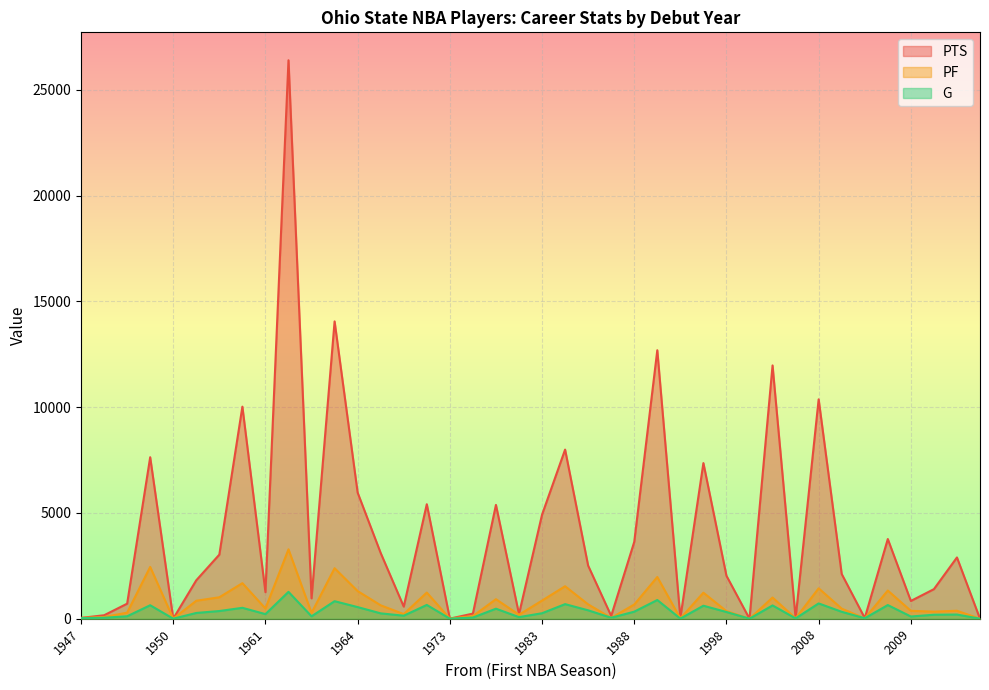

Reading left to right, extract all data points from this chart.

PTS: 1998=7357	1999=0	2019=0	1965=3106	1985=7994	1972=5412	2008=10369	2008=2114	1951=1818	1998=2031	1950=4	1963=26395	1988=3633	1969=573	2009=33	1948=164	1993=12690	1975=243	1994=37	2003=32	1952=10023	1947=41	1983=4918	2009=3767	1964=14053	1973=5	2010=1398	1963=963	2009=840	1949=712	1981=5380	2001=11972	1949=7633	1961=1255	2016=2896	1951=3030	1987=2509	1964=5960	1987=134	1982=219
PF: 1998=1230	1999=0	2019=0	1965=634	1985=1536	1972=1237	2008=1438	2008=478	1951=850	1998=360	1950=3	1963=3281	1988=672	1969=219	2009=16	1948=82	1993=1972	1975=126	1994=15	2003=20	1952=1681	1947=36	1983=858	2009=1333	1964=2387	1973=5	2010=335	1963=274	2009=374	1949=286	1981=923	2001=1002	1949=2449	1961=485	2016=377	1951=1014	1987=678	1964=1307	1987=39	1982=189
G: 1998=615	1999=1	2019=1	1965=254	1985=690	1972=652	2008=724	2008=328	1951=273	1998=318	1950=2	1963=1270	1988=334	1969=143	2009=23	1948=46	1993=885	1975=56	1994=6	2003=16	1952=516	1947=28	1983=260	2009=646	1964=829	1973=4	2010=189	1963=115	2009=105	1949=116	1981=474	2001=629	1949=637	1961=218	2016=198	1951=364	1987=398	1964=550	1987=46	1982=76